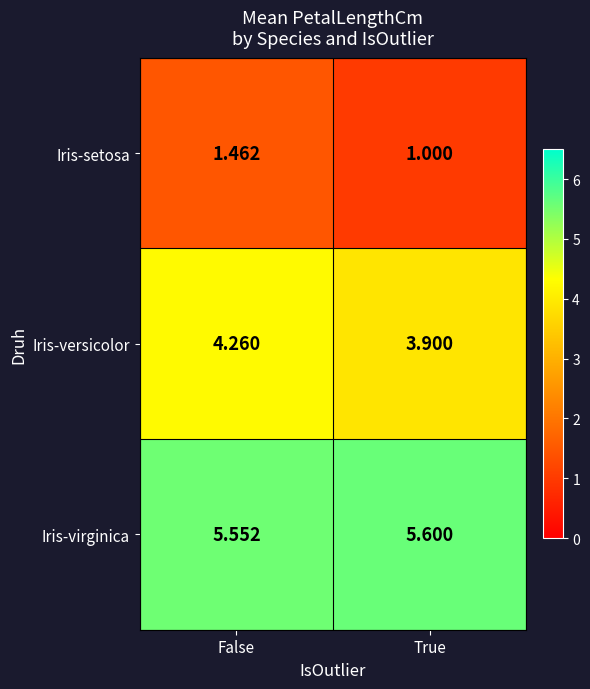

Which series has the largest range (max minus min)?

Iris-setosa